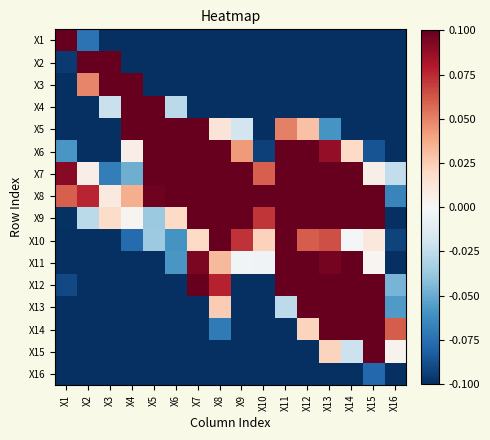

Reading left to right, what are all the values shown in this chart?

X1: X1=0.1	X2=-0.1	X3=-0.1	X4=-0.1	X5=-0.1	X6=-0.1	X7=-0.1	X8=-0.1	X9=-0.1	X10=-0.1	X11=-0.1	X12=-0.1	X13=-0.1	X14=-0.1	X15=-0.1	X16=-0.1
X2: X1=-0.1	X2=0.1	X3=0.1	X4=-0.1	X5=-0.1	X6=-0.1	X7=-0.1	X8=-0.1	X9=-0.1	X10=-0.1	X11=-0.1	X12=-0.1	X13=-0.1	X14=-0.1	X15=-0.1	X16=-0.1
X3: X1=-0.1	X2=0.0	X3=0.1	X4=0.1	X5=-0.1	X6=-0.1	X7=-0.1	X8=-0.1	X9=-0.1	X10=-0.1	X11=-0.1	X12=-0.1	X13=-0.1	X14=-0.1	X15=-0.1	X16=-0.1
X4: X1=-0.1	X2=-0.1	X3=-0.0	X4=0.1	X5=0.1	X6=-0.0	X7=-0.1	X8=-0.1	X9=-0.1	X10=-0.1	X11=-0.1	X12=-0.1	X13=-0.1	X14=-0.1	X15=-0.1	X16=-0.1
X5: X1=-0.1	X2=-0.1	X3=-0.1	X4=0.1	X5=0.1	X6=0.1	X7=0.1	X8=0.0	X9=-0.0	X10=-0.1	X11=0.1	X12=0.0	X13=-0.1	X14=-0.1	X15=-0.1	X16=-0.1
X6: X1=-0.1	X2=-0.1	X3=-0.1	X4=0.0	X5=0.1	X6=0.1	X7=0.1	X8=0.1	X9=0.0	X10=-0.1	X11=0.1	X12=0.1	X13=0.1	X14=0.0	X15=-0.1	X16=-0.1
X7: X1=0.1	X2=0.0	X3=-0.1	X4=-0.0	X5=0.1	X6=0.1	X7=0.1	X8=0.1	X9=0.1	X10=0.1	X11=0.1	X12=0.1	X13=0.1	X14=0.1	X15=0.0	X16=-0.0
X8: X1=0.1	X2=0.1	X3=0.0	X4=0.0	X5=0.1	X6=0.1	X7=0.1	X8=0.1	X9=0.1	X10=0.1	X11=0.1	X12=0.1	X13=0.1	X14=0.1	X15=0.1	X16=-0.1
X9: X1=-0.1	X2=-0.0	X3=0.0	X4=0.0	X5=-0.0	X6=0.0	X7=0.1	X8=0.1	X9=0.1	X10=0.1	X11=0.1	X12=0.1	X13=0.1	X14=0.1	X15=0.1	X16=-0.1
X10: X1=-0.1	X2=-0.1	X3=-0.1	X4=-0.1	X5=-0.0	X6=-0.1	X7=0.0	X8=0.1	X9=0.1	X10=0.0	X11=0.1	X12=0.1	X13=0.1	X14=-0.0	X15=0.0	X16=-0.1
X11: X1=-0.1	X2=-0.1	X3=-0.1	X4=-0.1	X5=-0.1	X6=-0.1	X7=0.1	X8=0.0	X9=-0.0	X10=-0.0	X11=0.1	X12=0.1	X13=0.1	X14=0.1	X15=0.0	X16=-0.1
X12: X1=-0.1	X2=-0.1	X3=-0.1	X4=-0.1	X5=-0.1	X6=-0.1	X7=0.1	X8=0.1	X9=-0.1	X10=-0.1	X11=0.1	X12=0.1	X13=0.1	X14=0.1	X15=0.1	X16=-0.0
X13: X1=-0.1	X2=-0.1	X3=-0.1	X4=-0.1	X5=-0.1	X6=-0.1	X7=-0.1	X8=0.0	X9=-0.1	X10=-0.1	X11=-0.0	X12=0.1	X13=0.1	X14=0.1	X15=0.1	X16=-0.1
X14: X1=-0.1	X2=-0.1	X3=-0.1	X4=-0.1	X5=-0.1	X6=-0.1	X7=-0.1	X8=-0.1	X9=-0.1	X10=-0.1	X11=-0.1	X12=0.0	X13=0.1	X14=0.1	X15=0.1	X16=0.1
X15: X1=-0.1	X2=-0.1	X3=-0.1	X4=-0.1	X5=-0.1	X6=-0.1	X7=-0.1	X8=-0.1	X9=-0.1	X10=-0.1	X11=-0.1	X12=-0.1	X13=0.0	X14=-0.0	X15=0.1	X16=0.0
X16: X1=-0.1	X2=-0.1	X3=-0.1	X4=-0.1	X5=-0.1	X6=-0.1	X7=-0.1	X8=-0.1	X9=-0.1	X10=-0.1	X11=-0.1	X12=-0.1	X13=-0.1	X14=-0.1	X15=-0.1	X16=-0.1